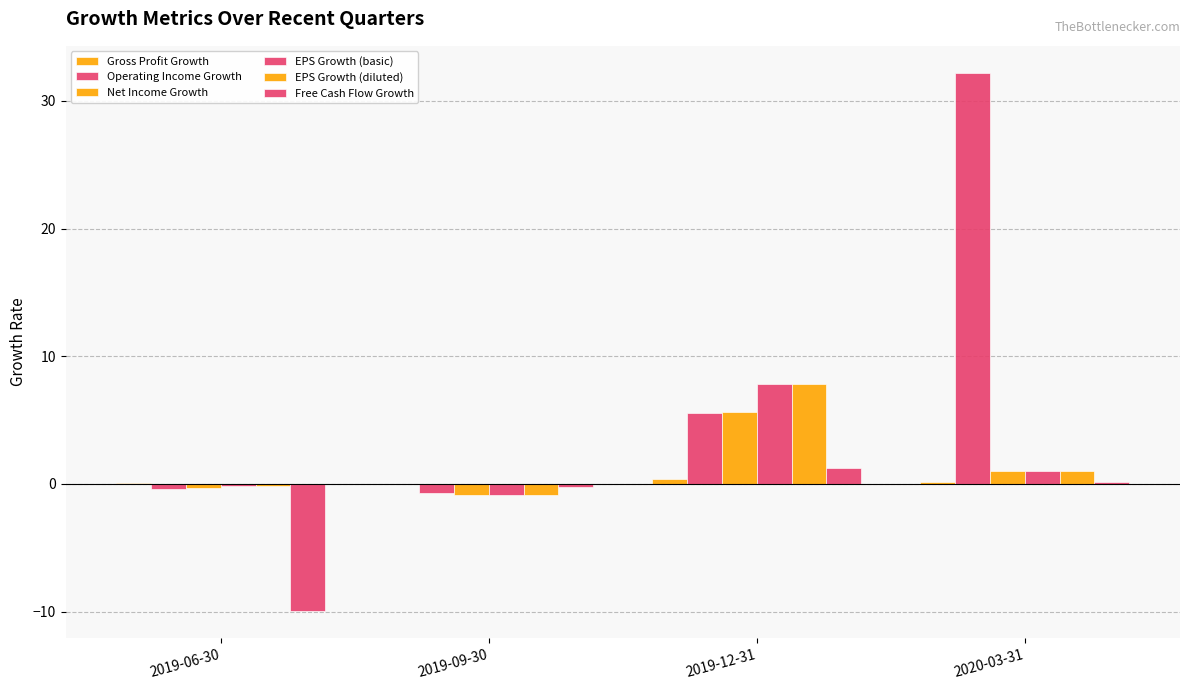

True or false: Gross Profit Growth has a value of -0.0 at 2019-09-30.

False